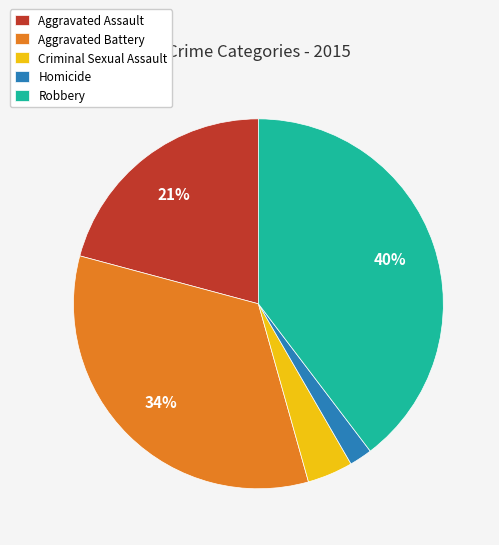

Which has a higher value, Robbery or Aggravated Battery?

Robbery